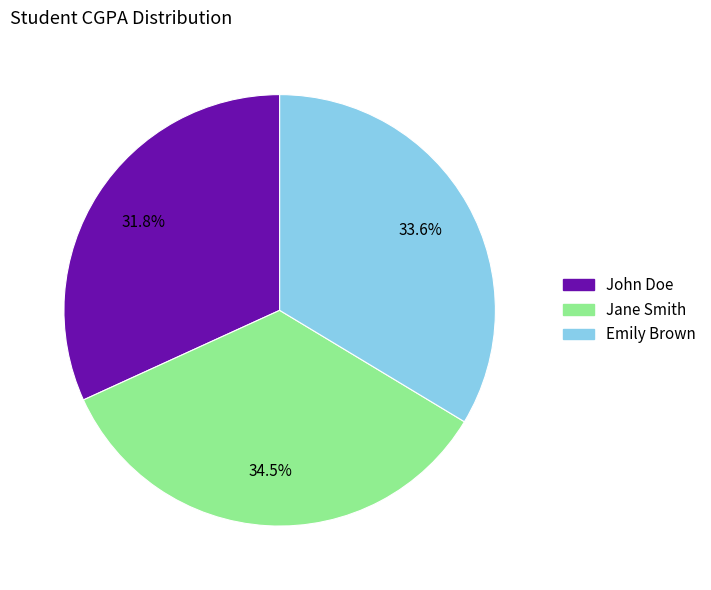

Does Emily Brown represent more than half of the total?

No